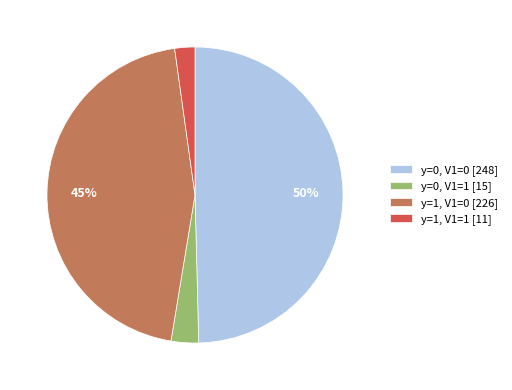

Count the number of slices in the pie.

4